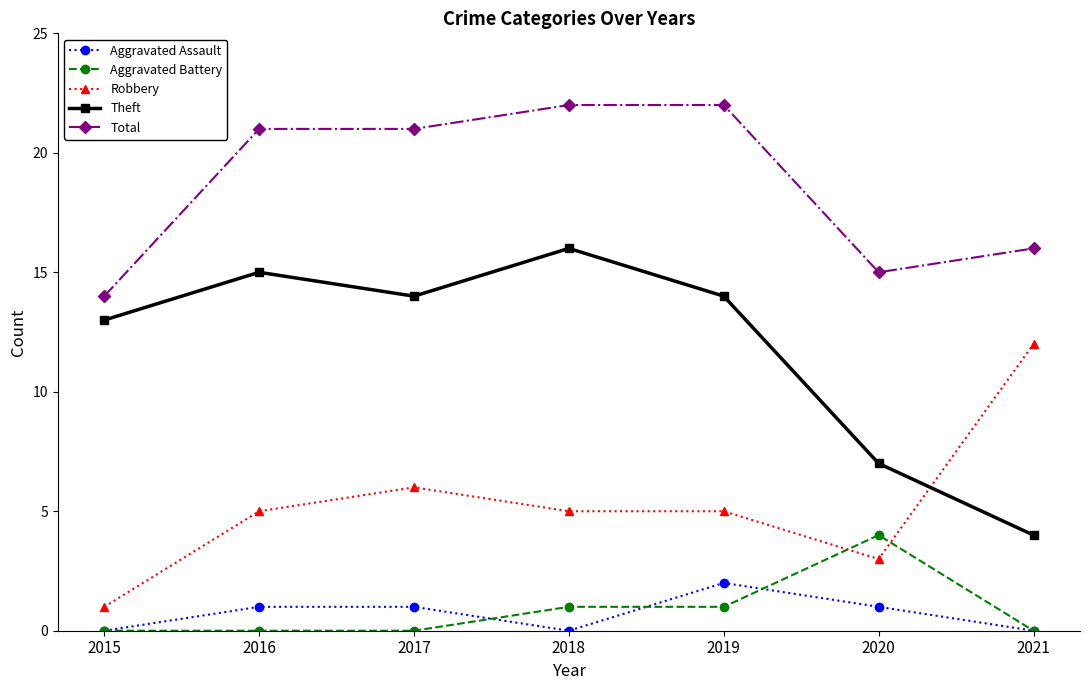

True or false: Aggravated Assault has a value of 1 at 2016.

True